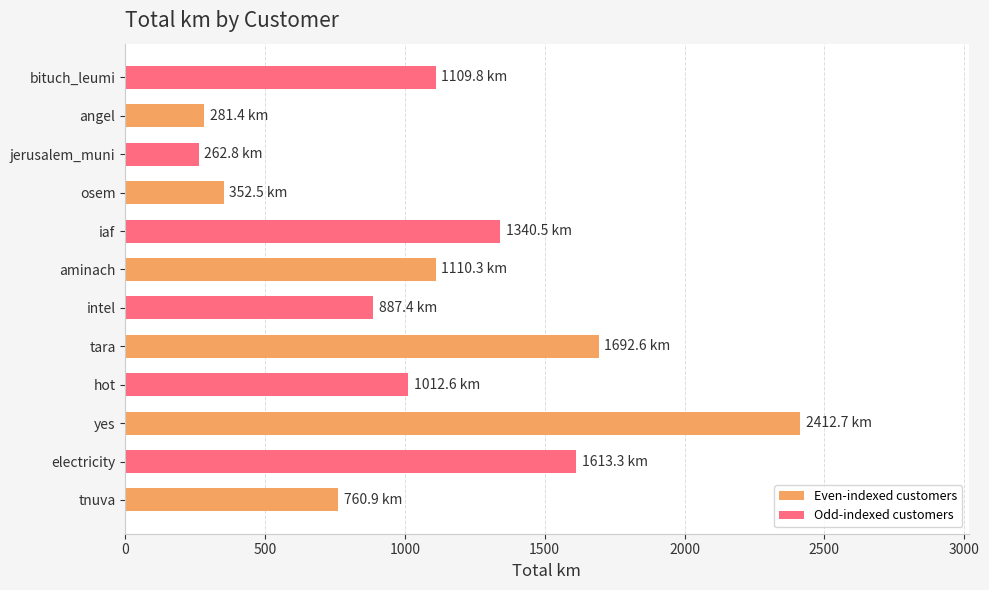

Read the value at angel.

281.4